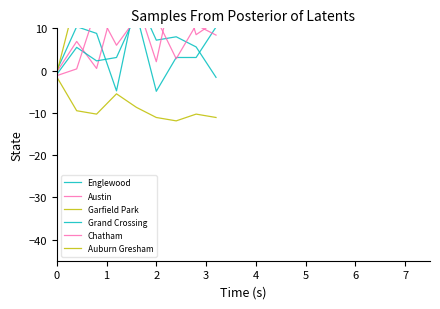

What is the value of the Austin point at the 2nd from the left?

6.9